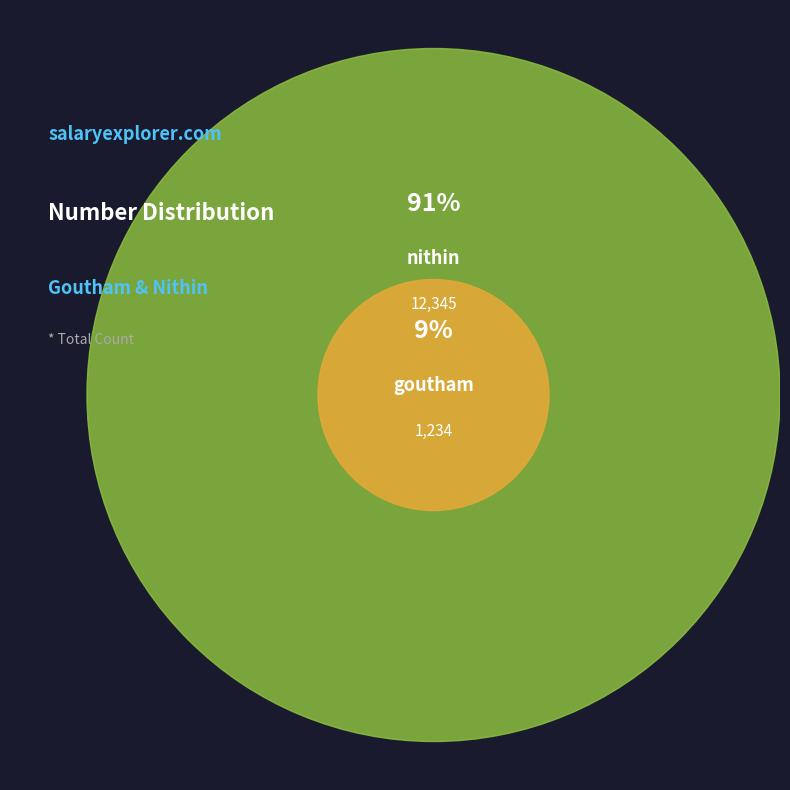

Is the sum of goutham and nithin greater than half?

Yes